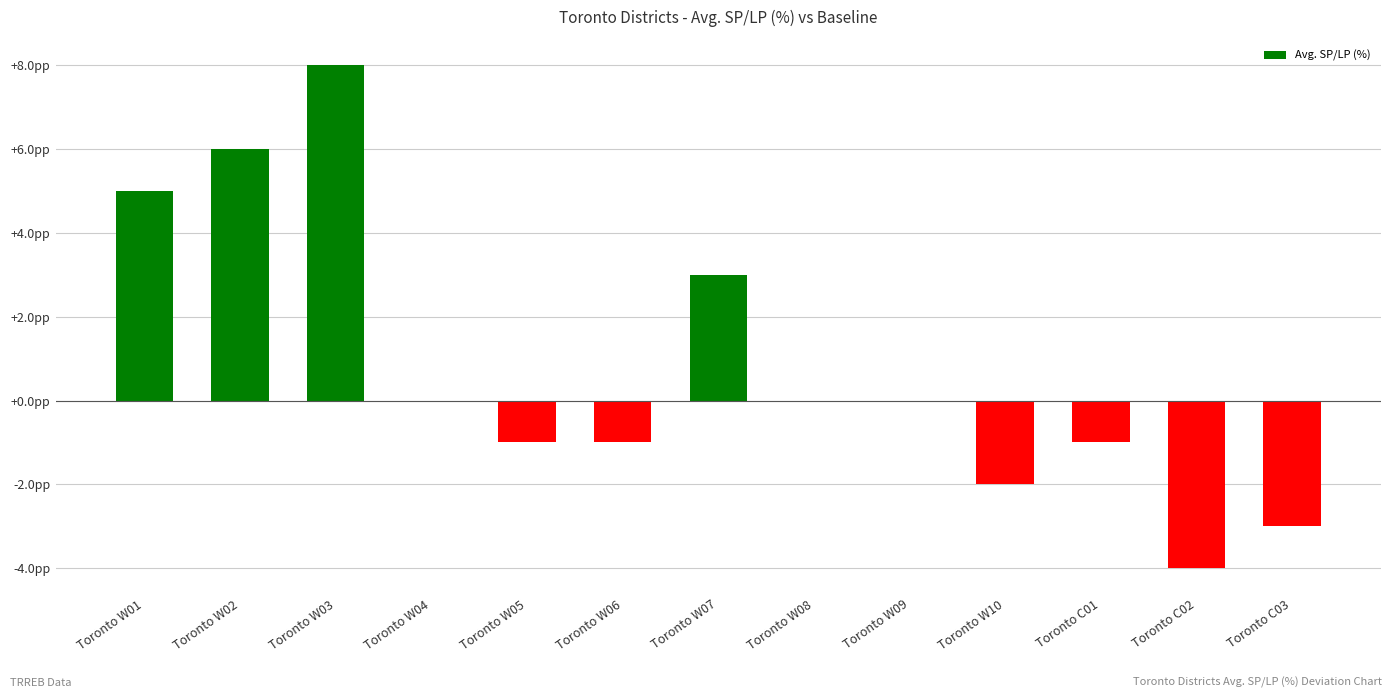

What is the change in value from Toronto C01 to Toronto C02?

-3